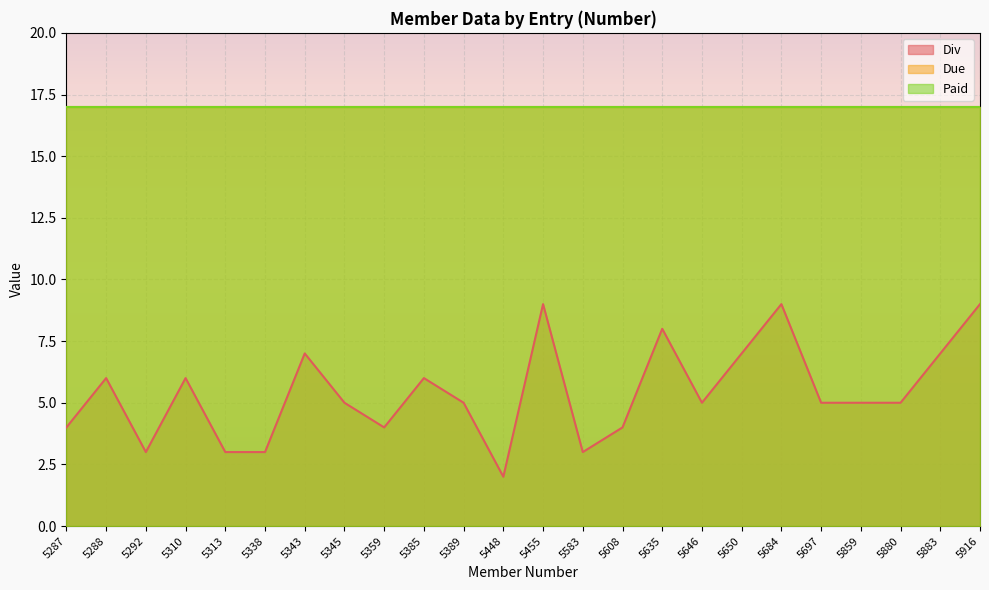

How many distinct data groups are displayed?

3